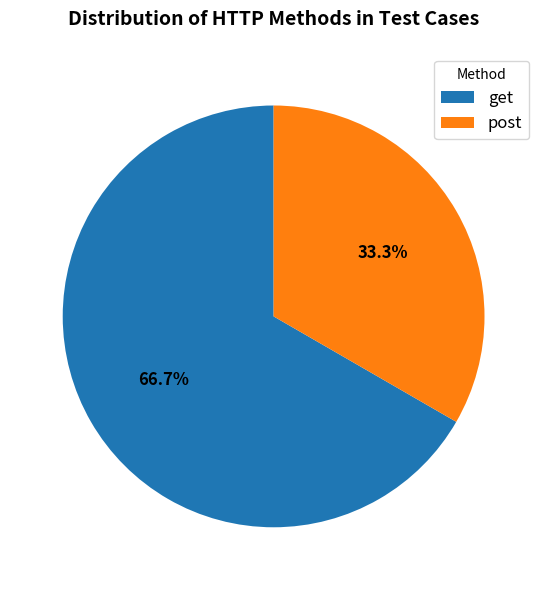

Does post represent more than half of the total?

No